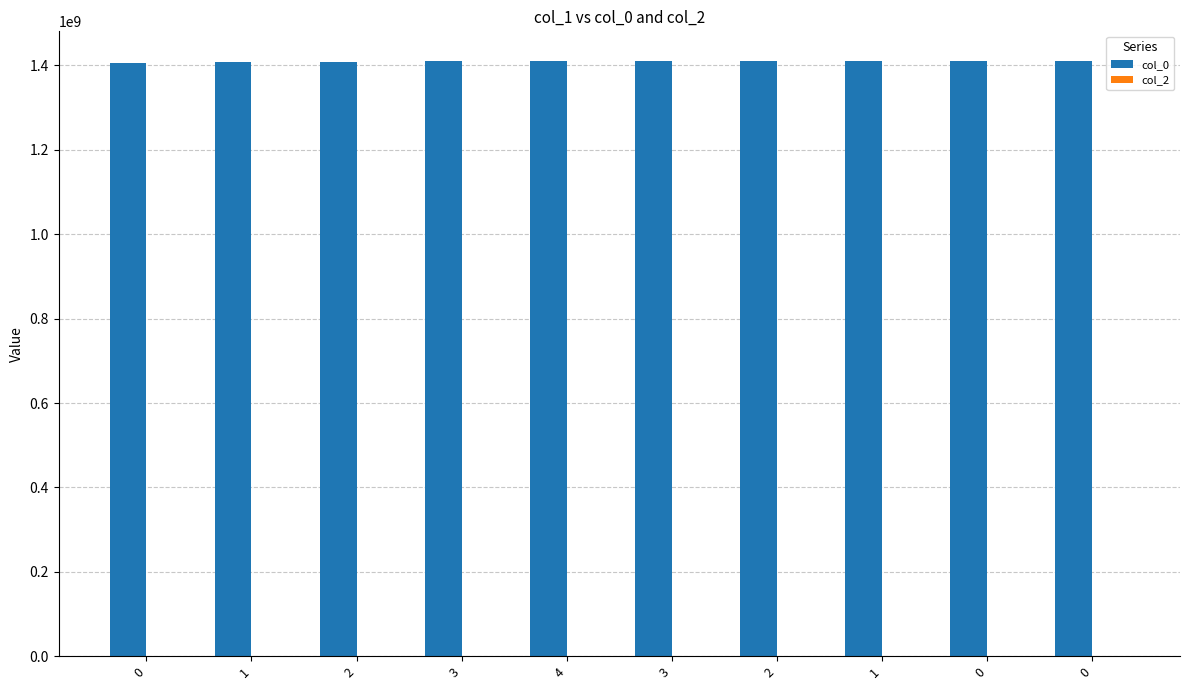

Reading left to right, list all the values displayed in this chart.

col_0: 0=1405616469	1=1408996867	2=1409176868	3=1409482868	4=1409504471	3=1410199269	2=1410231667	1=1410282071	0=1410296472	0=1410447210
col_2: 0=0	1=0	2=0	3=0	4=0	3=0	2=0	1=0	0=0	0=0